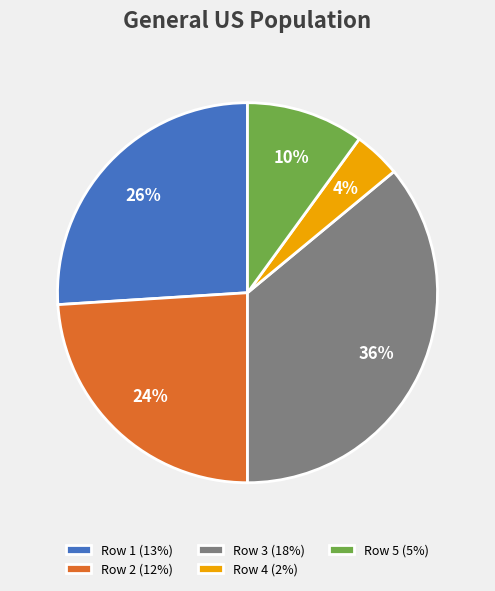

Is it true that Row 2 is 24% of the pie?

True